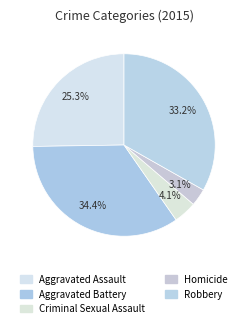

What percentage do Criminal Sexual Assault and Robbery together represent?

37.3%